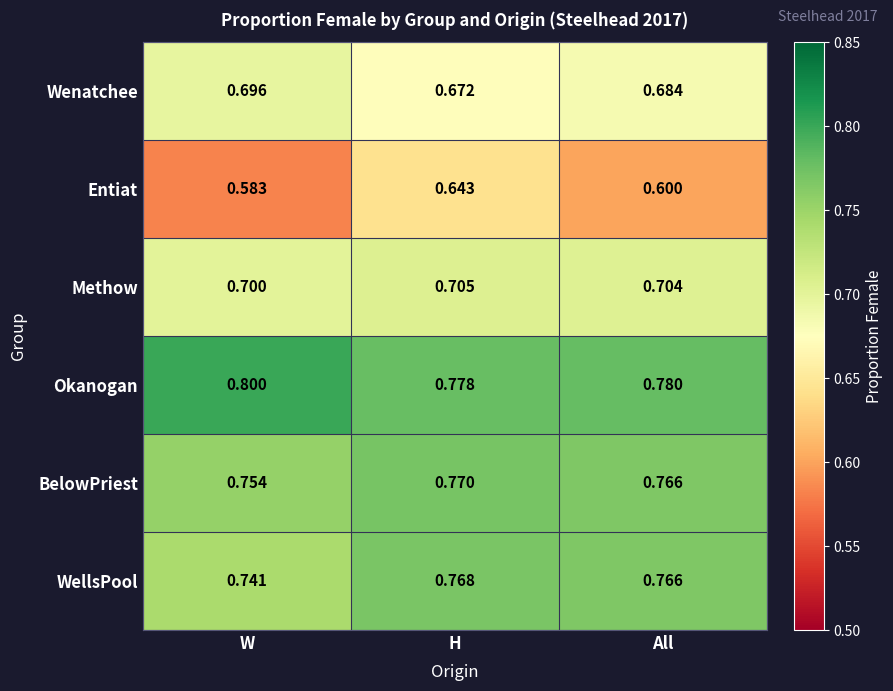

At which label is WellsPool closest to 0?

W